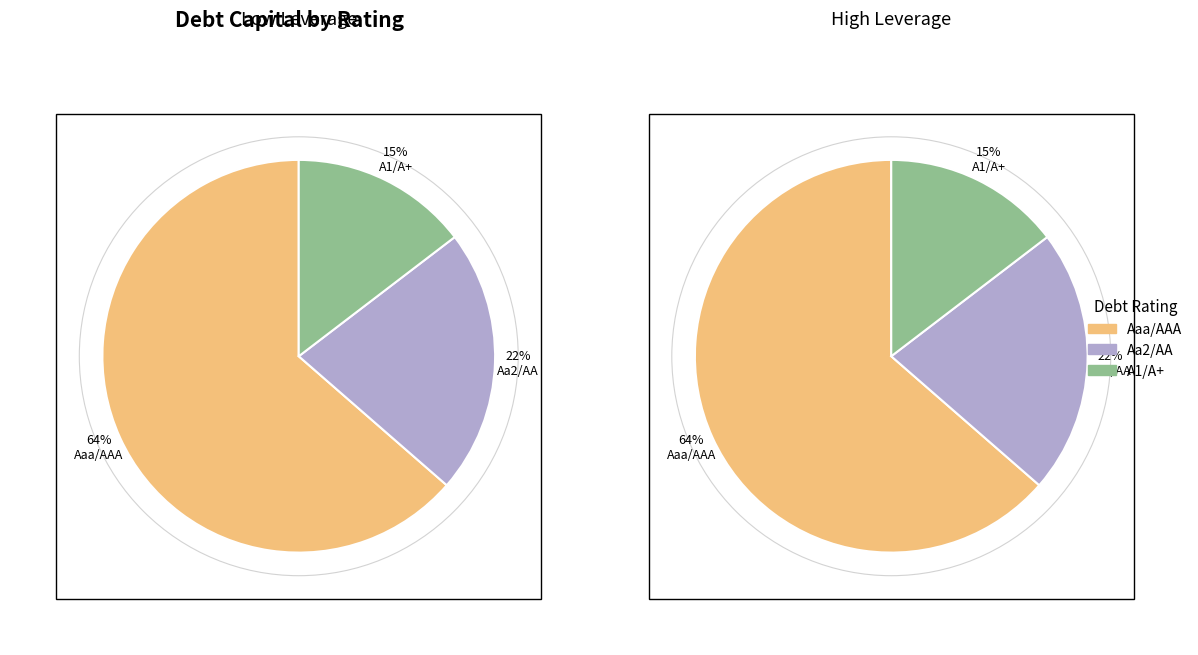

Is it true that A1/A+ is 16% of the pie?

False